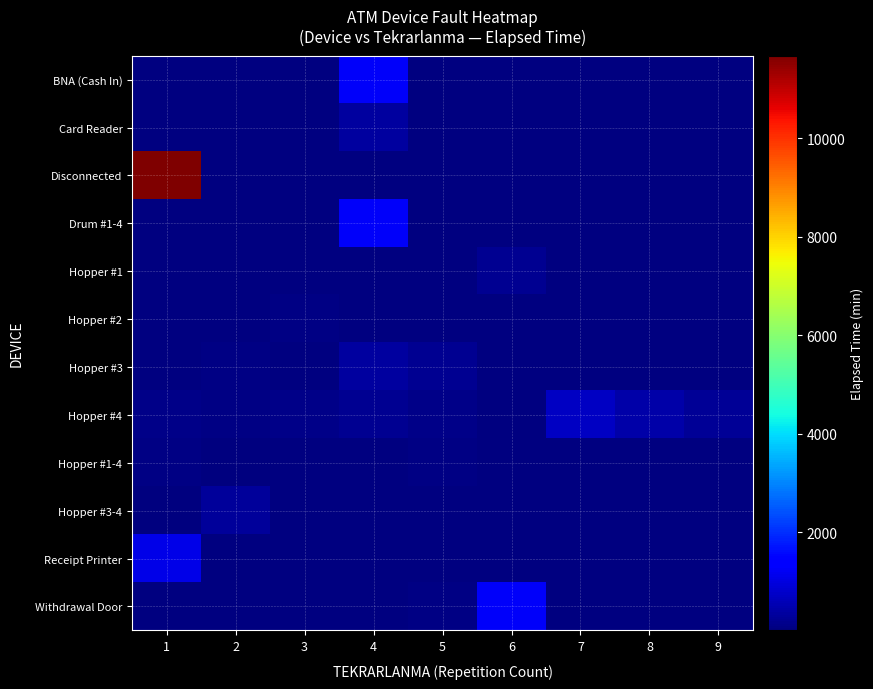

What is the maximum value for Hopper #3-4?

320.0